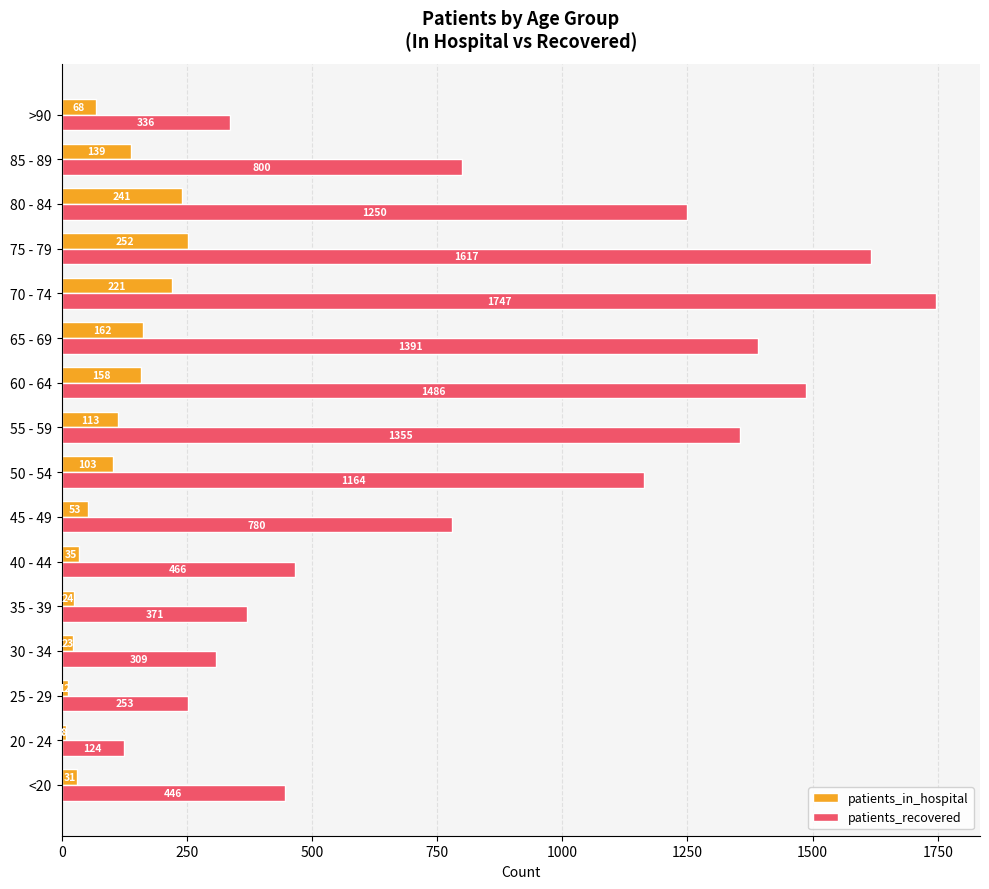

What is the approximate value of patients_recovered at 25 - 29, to the nearest 100?

300